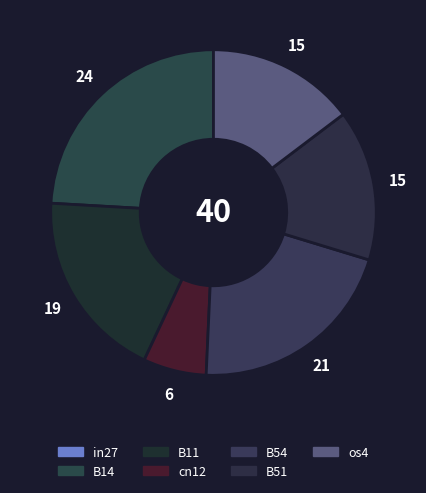

Rank the categories by value from lowest to highest.

in27, cn12, os4, B51, B11, B54, B14